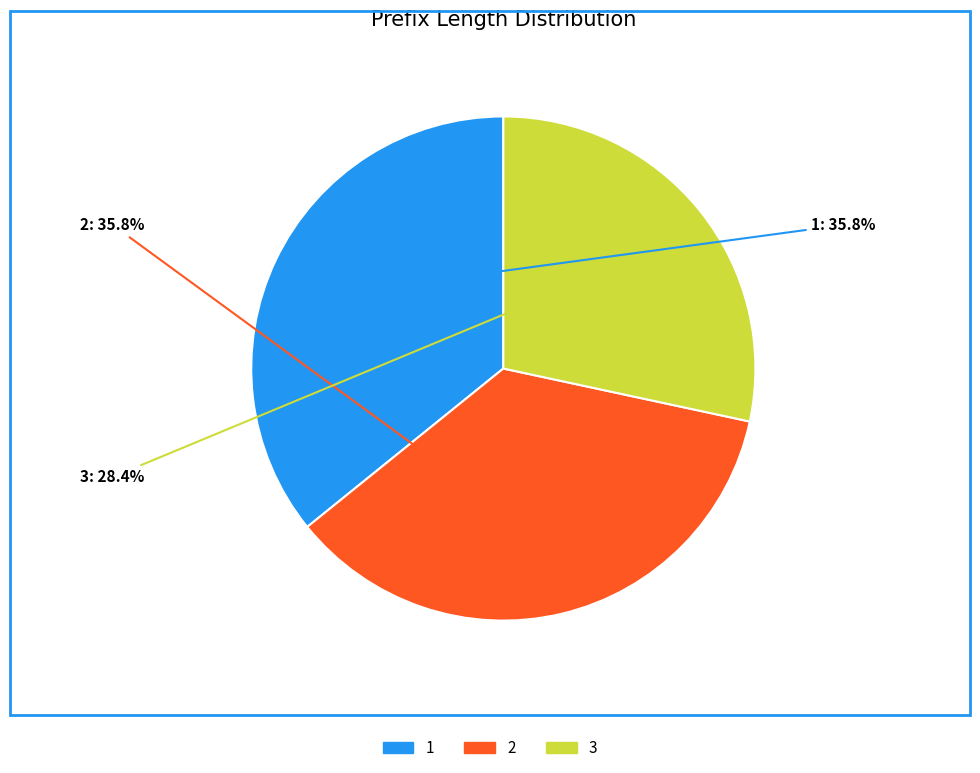

Is there a majority slice in this chart?

No